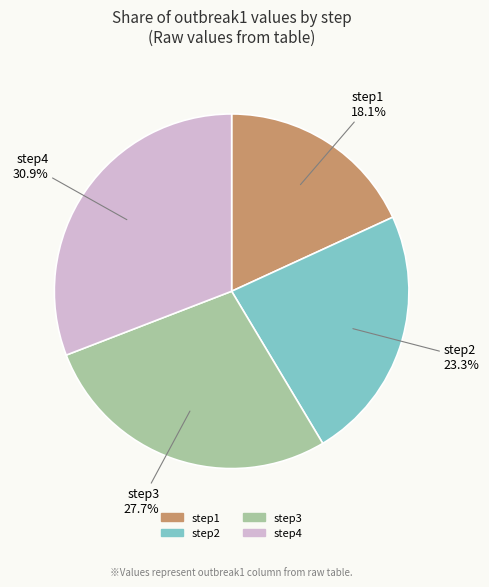

How much of the chart is everything except step3?

72.3%